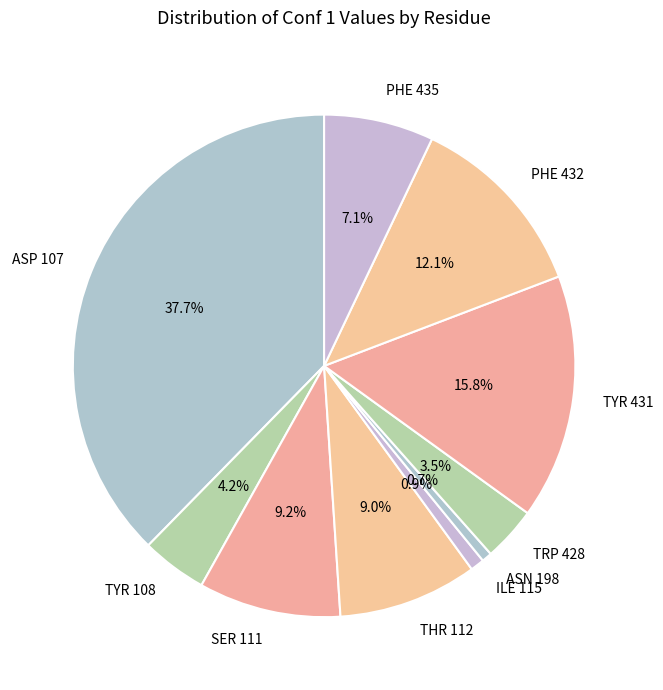

To the nearest percent, what is the difference between the largest and smallest slice percentages?

37%